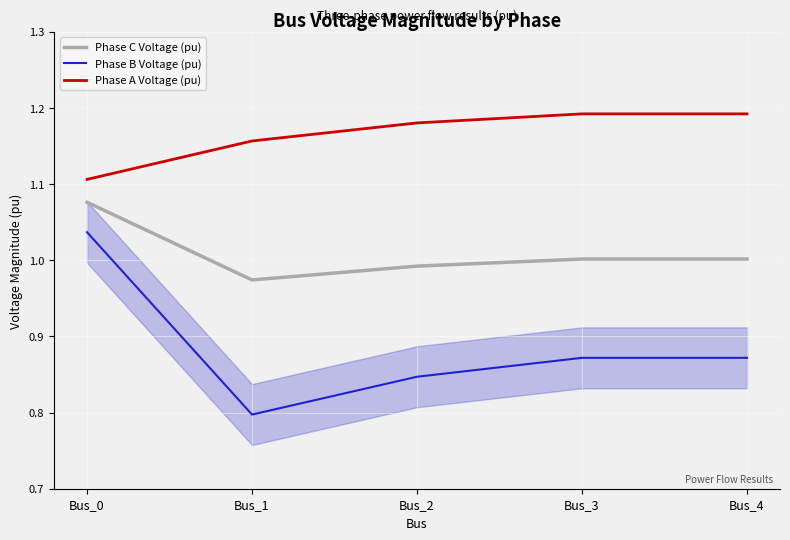

Is it true that Phase B Voltage (pu) equals 0.4 at Bus_1?

False